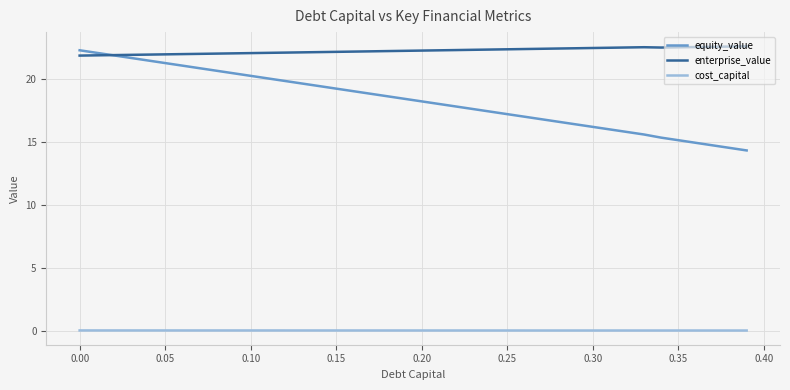

What is the difference between the second highest and second lowest values in the equity_value series?

7.5